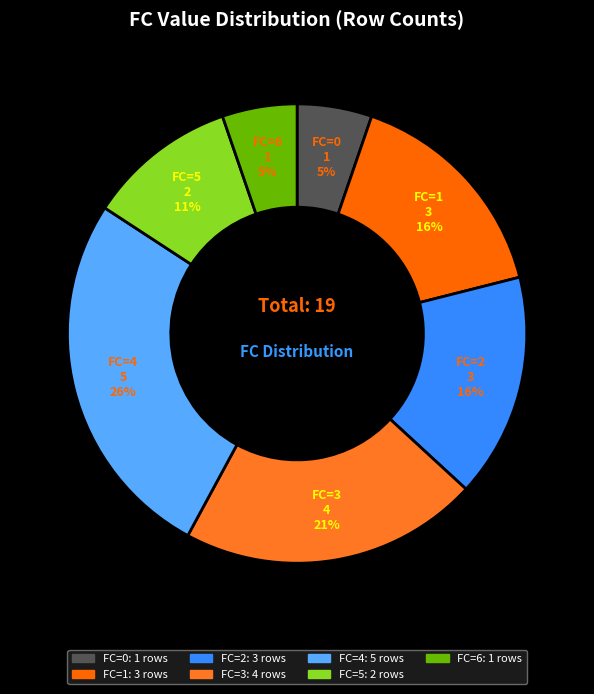

How many slices are in this pie chart?

7